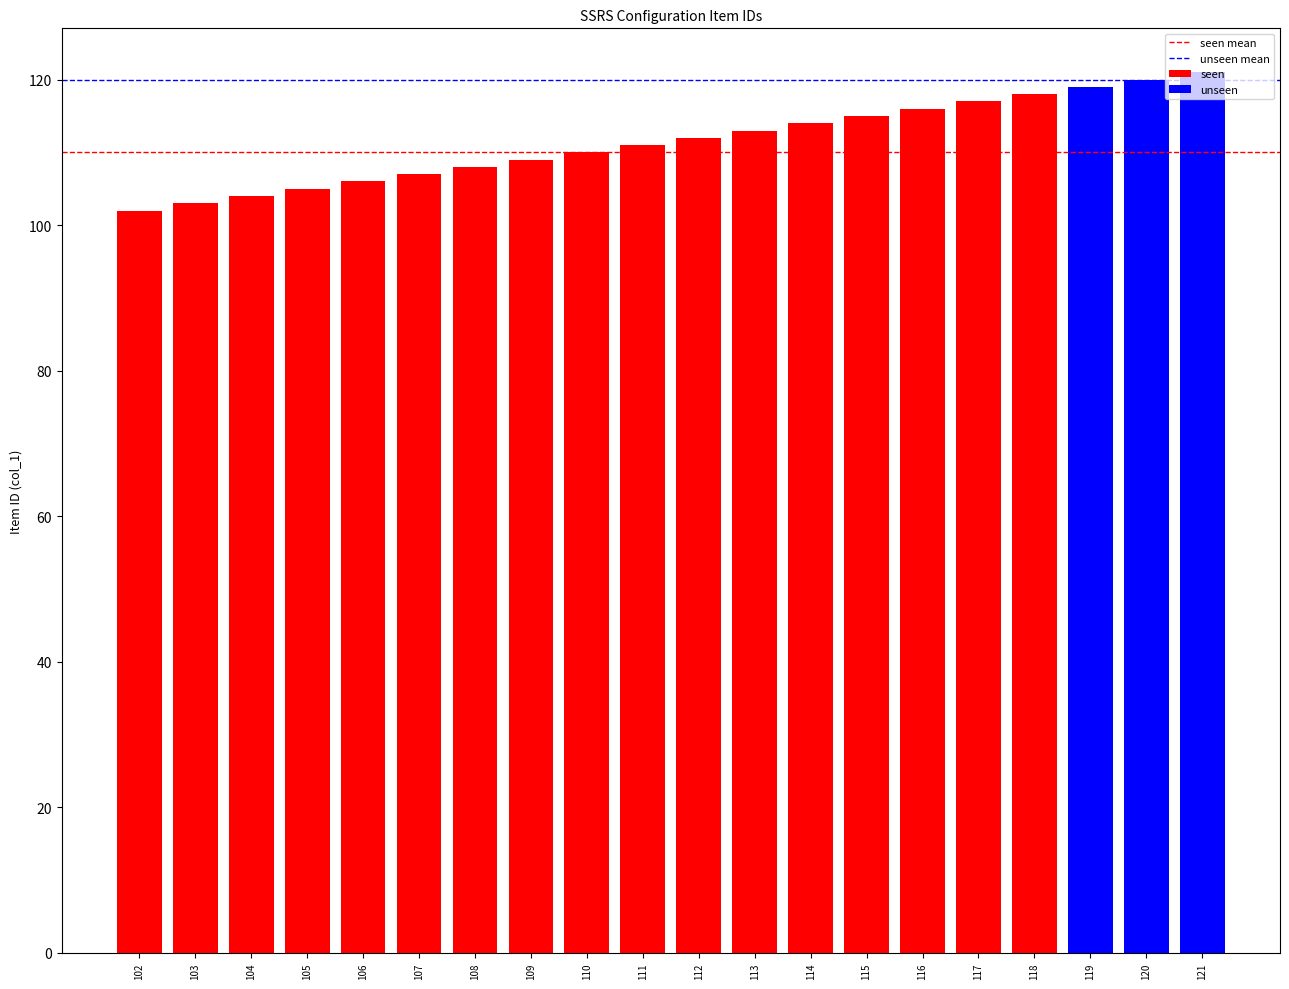

The seen mean series shows 110 at 103. True or false?

True